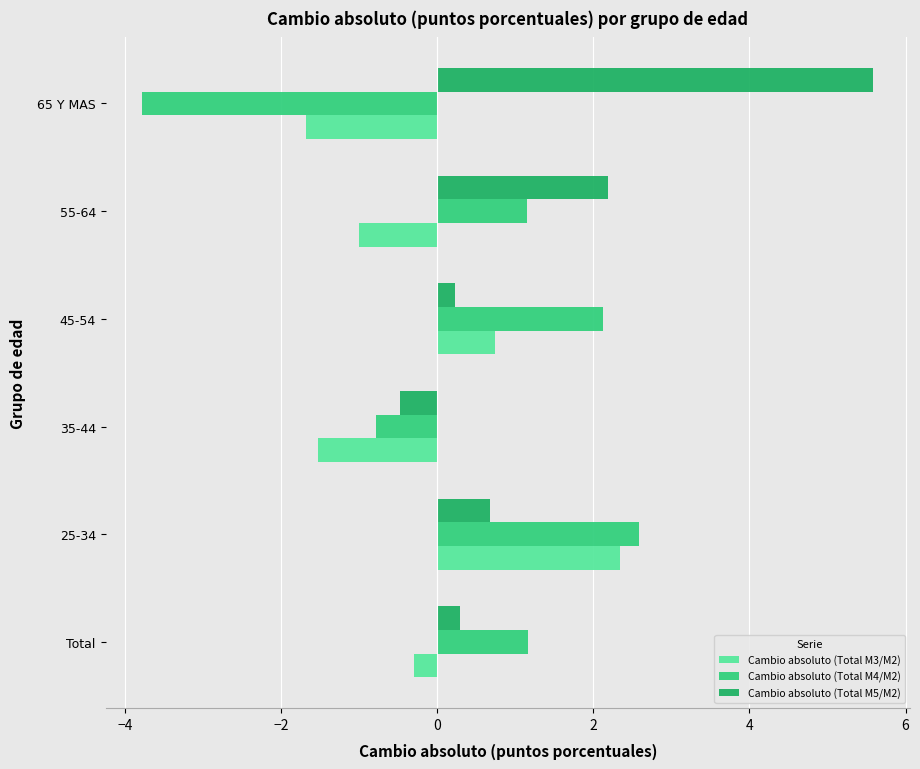

What is the total value across all series at 25-34?

5.6